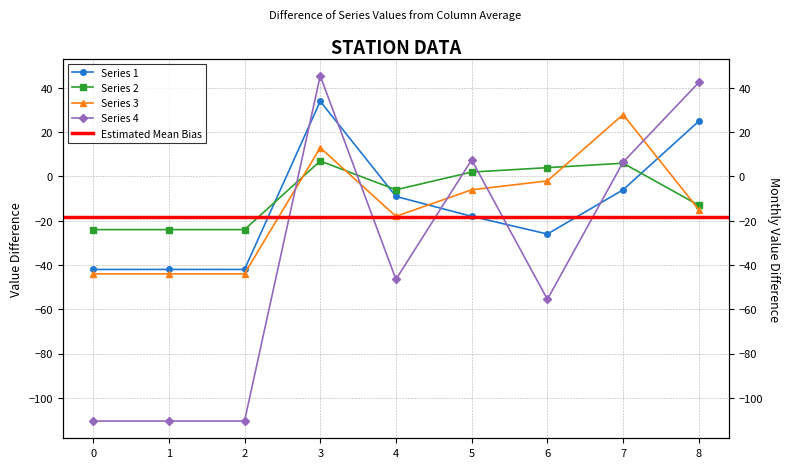

True or false: 3 and 2 cross at least once.

True